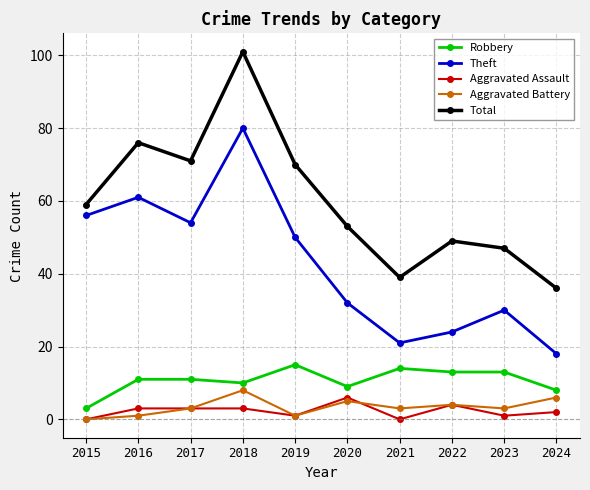

Which series has the largest range (max minus min)?

Total